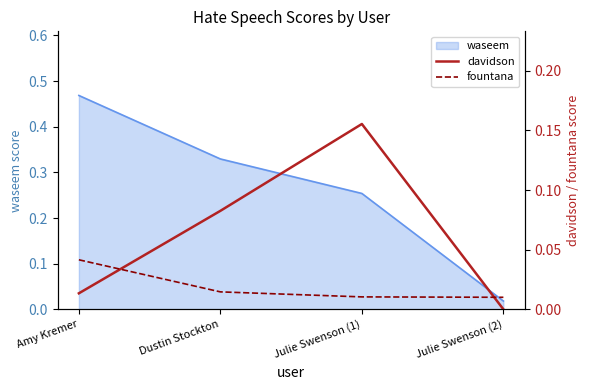

True or false: fountana and davidson intersect in this chart.

True